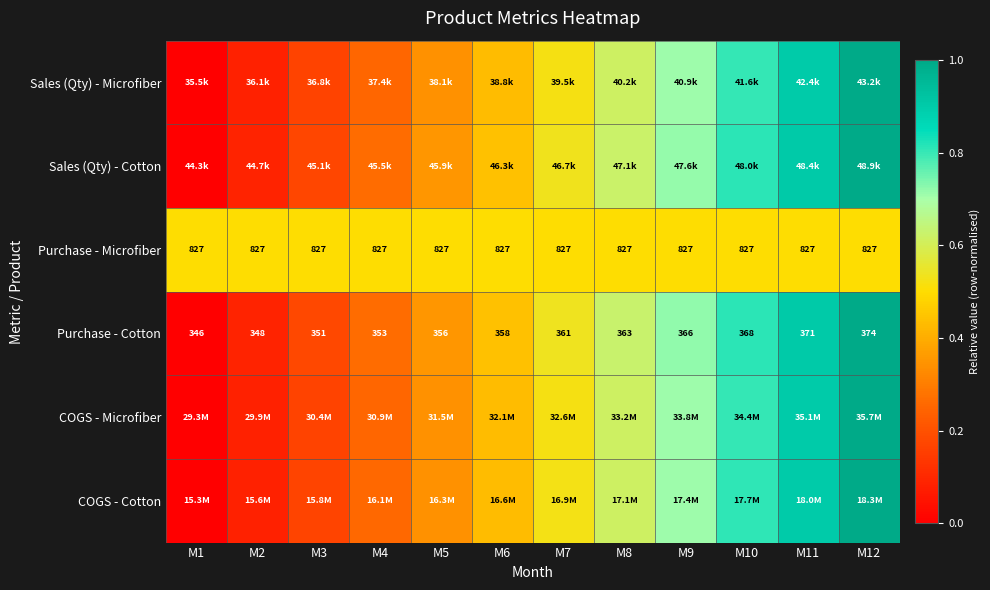

What is the approximate value of Purchase - Cotton at M4?

0.3